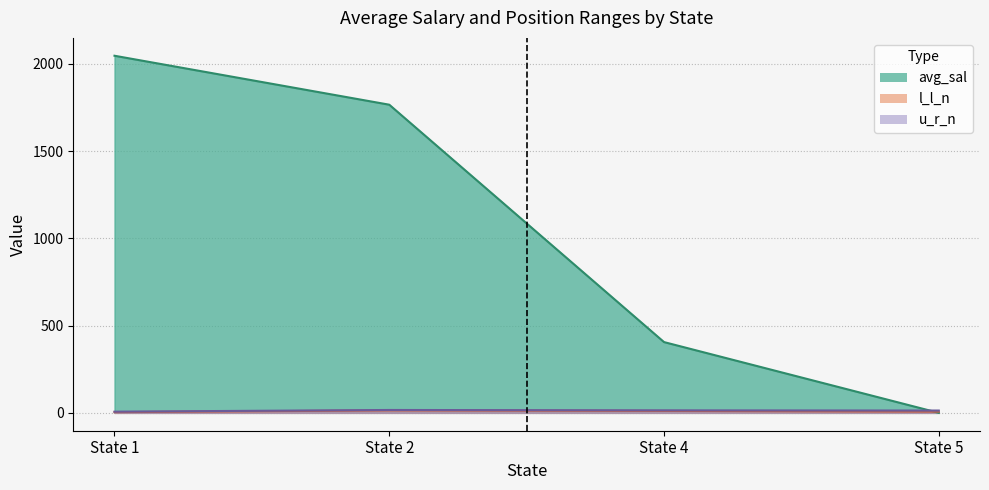

What is the average value of the l_l_n series?

9.0